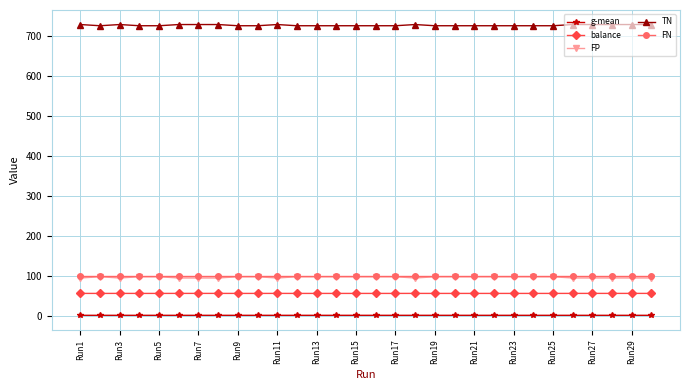

What is the value of the balance point at the 19th from the left?

55.4